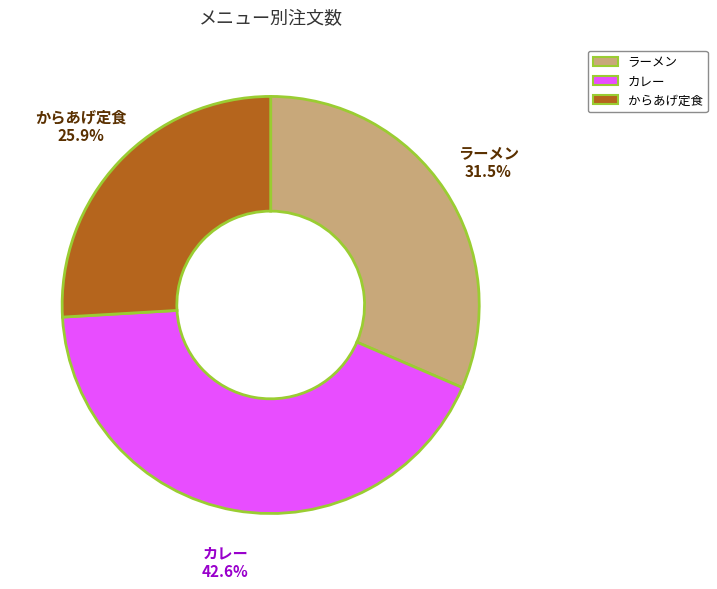

What percentage is the からあげ定食 slice, to the nearest percent?

26%